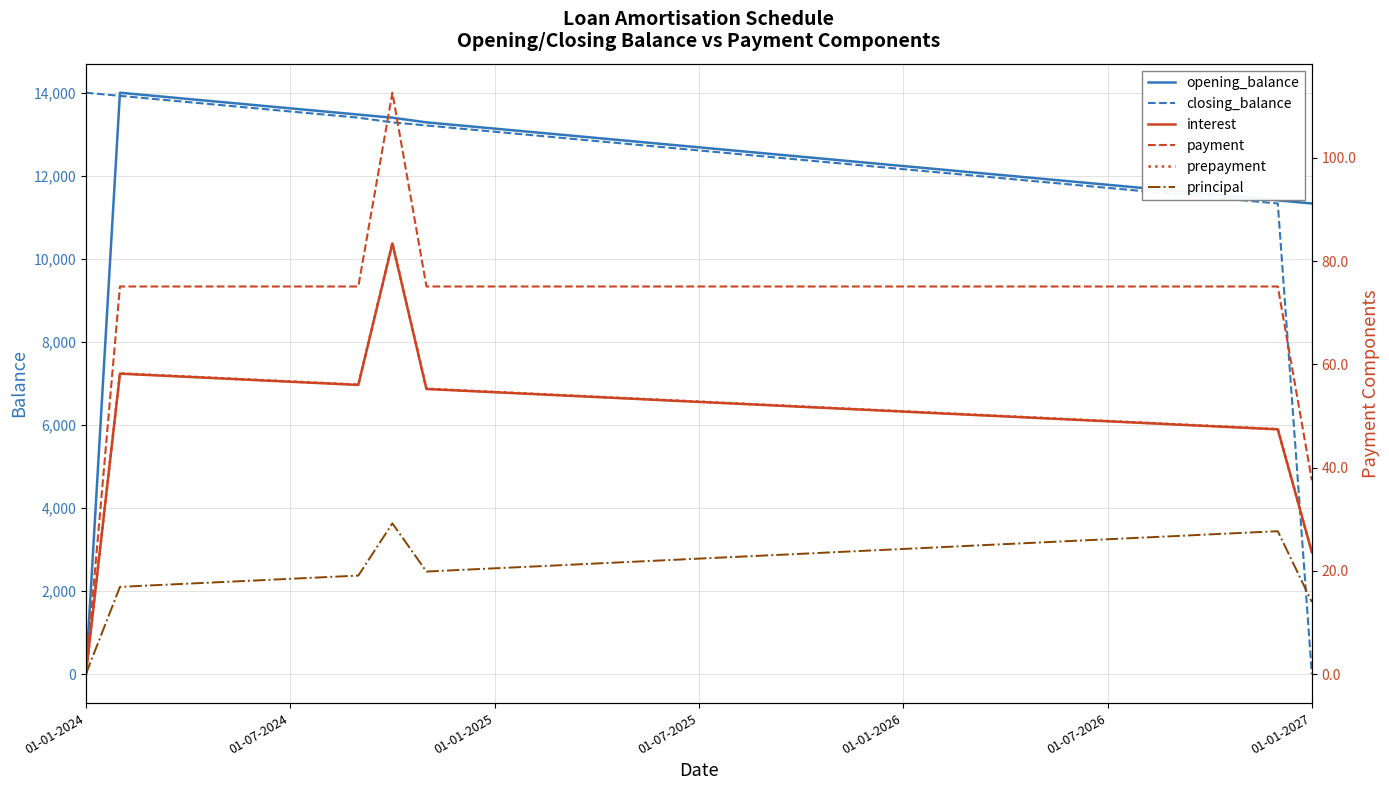

Reading left to right, list all the values displayed in this chart.

opening_balance: 0.0	14000.0	13924.9	13849.7	13774.6	13699.5	13624.3	13549.2	13474.0	13398.9	13286.2	13211.1	13135.9	13060.8	12985.7	12910.5	12835.4	12760.3	12685.1	12610.0	12534.9	12459.8	12384.6	12309.5	12234.4	12159.2	12084.1	12009.0	11933.8	11858.7	11783.6	11708.5	11633.3	11558.2	11483.1	11408.0	11332.8
closing_balance: 14000.0	13924.9	13849.7	13774.6	13699.5	13624.3	13549.2	13474.0	13398.9	13286.2	13211.1	13135.9	13060.8	12985.7	12910.5	12835.4	12760.3	12685.1	12610.0	12534.9	12459.8	12384.6	12309.5	12234.4	12159.2	12084.1	12009.0	11933.8	11858.7	11783.6	11708.5	11633.3	11558.2	11483.1	11408.0	11332.8	0.0
interest: 0.0	58.2	57.9	57.6	57.3	56.9	56.6	56.3	56.0	83.4	55.2	54.9	54.6	54.3	54.0	53.7	53.4	53.0	52.7	52.4	52.1	51.8	51.5	51.2	50.9	50.5	50.2	49.9	49.6	49.3	49.0	48.7	48.3	48.0	47.7	47.4	23.6
payment: 0.0	75.1	75.1	75.1	75.1	75.1	75.1	75.1	75.1	112.6	75.1	75.1	75.1	75.1	75.1	75.1	75.1	75.1	75.1	75.1	75.1	75.1	75.1	75.1	75.1	75.1	75.1	75.1	75.1	75.1	75.1	75.1	75.1	75.1	75.1	75.1	37.5
prepayment: 0.0	58.3	57.9	57.6	57.3	57.0	56.7	56.4	56.1	83.5	55.3	55.0	54.6	54.3	54.0	53.7	53.4	53.1	52.8	52.5	52.1	51.8	51.5	51.2	50.9	50.6	50.3	50.0	49.6	49.3	49.0	48.7	48.4	48.1	47.8	47.5	23.6
principal: 0.0	16.9	17.2	17.5	17.8	18.1	18.4	18.8	19.1	29.2	19.9	20.2	20.5	20.8	21.1	21.4	21.7	22.0	22.4	22.7	23.0	23.3	23.6	23.9	24.2	24.5	24.9	25.2	25.5	25.8	26.1	26.4	26.7	27.1	27.4	27.7	13.9